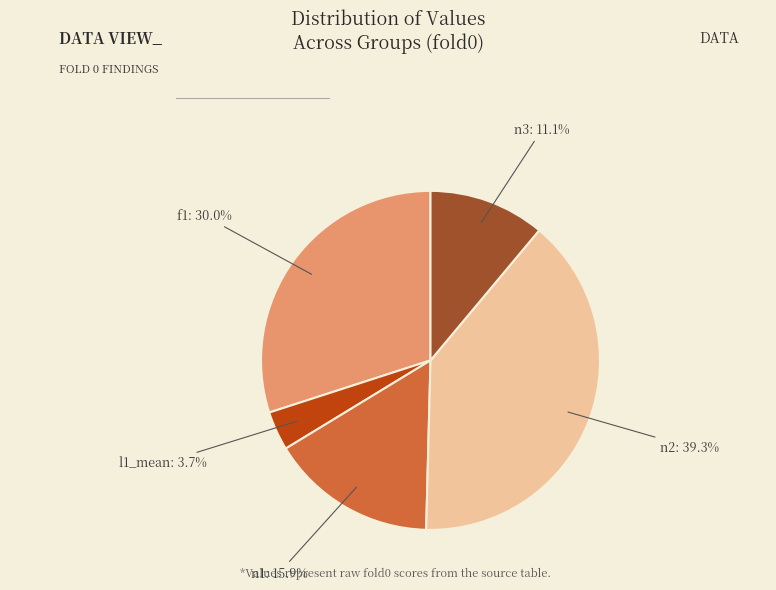

What percentage is the n2 slice, to the nearest percent?

39%